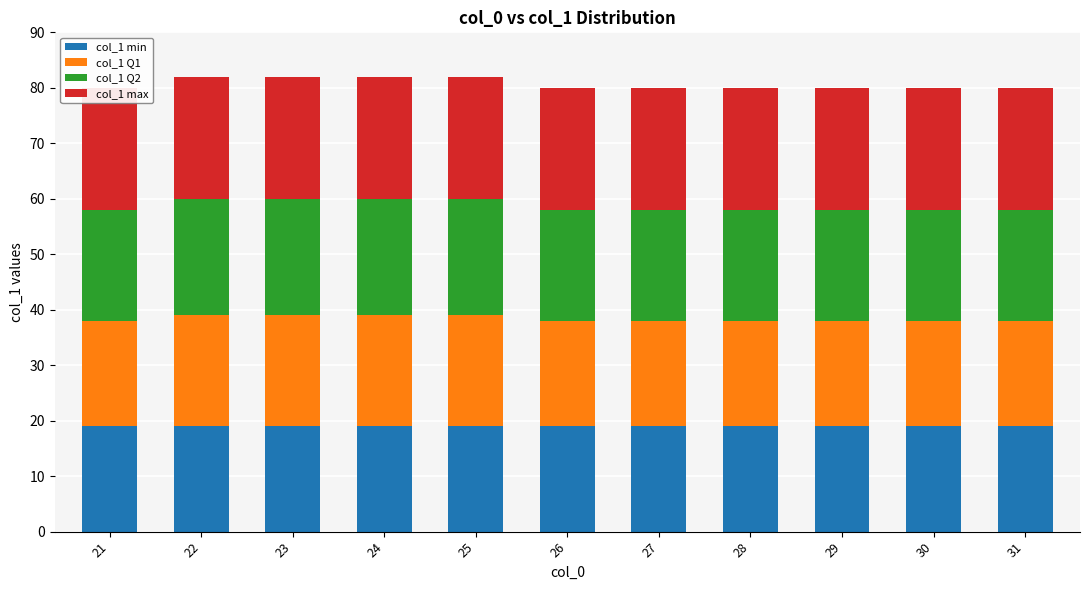

What is the value of the col_1 max bar at the 3rd from the left?

22